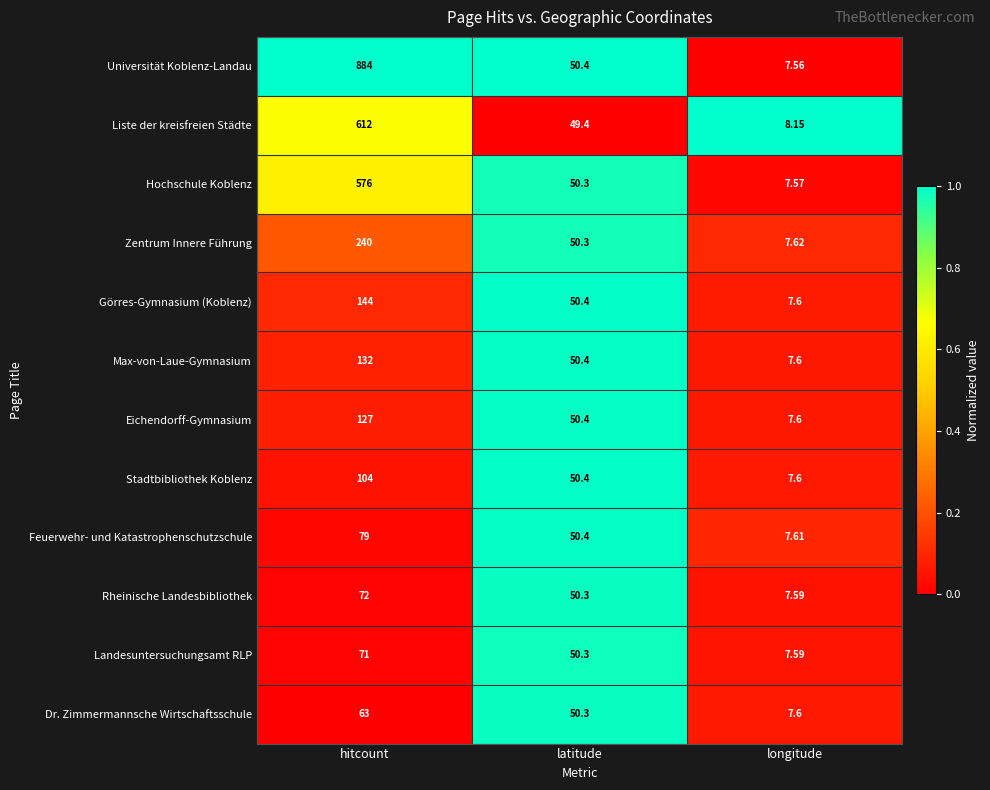

Which category has the lowest value across all series?

longitude